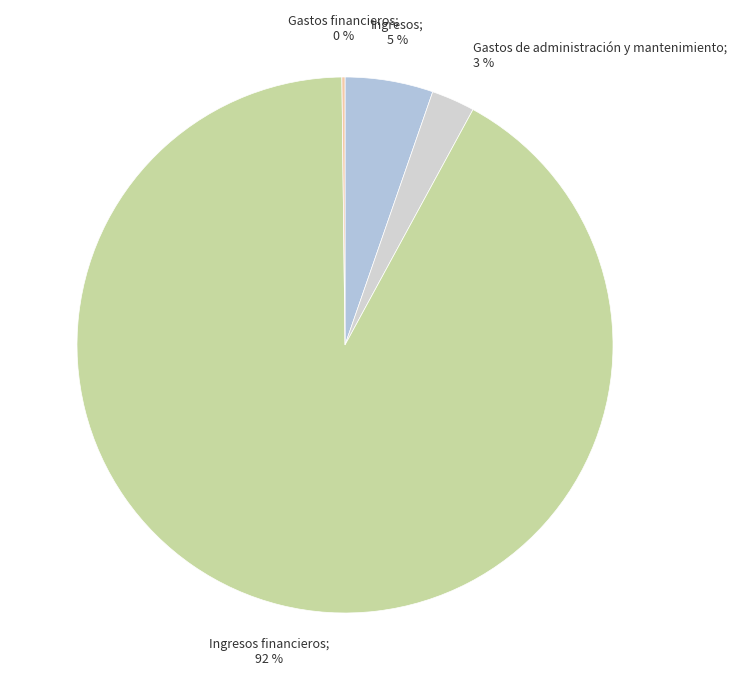

To the nearest percent, what percentage of the pie is Gastos de administración y mantenimiento; 3 %?

3%